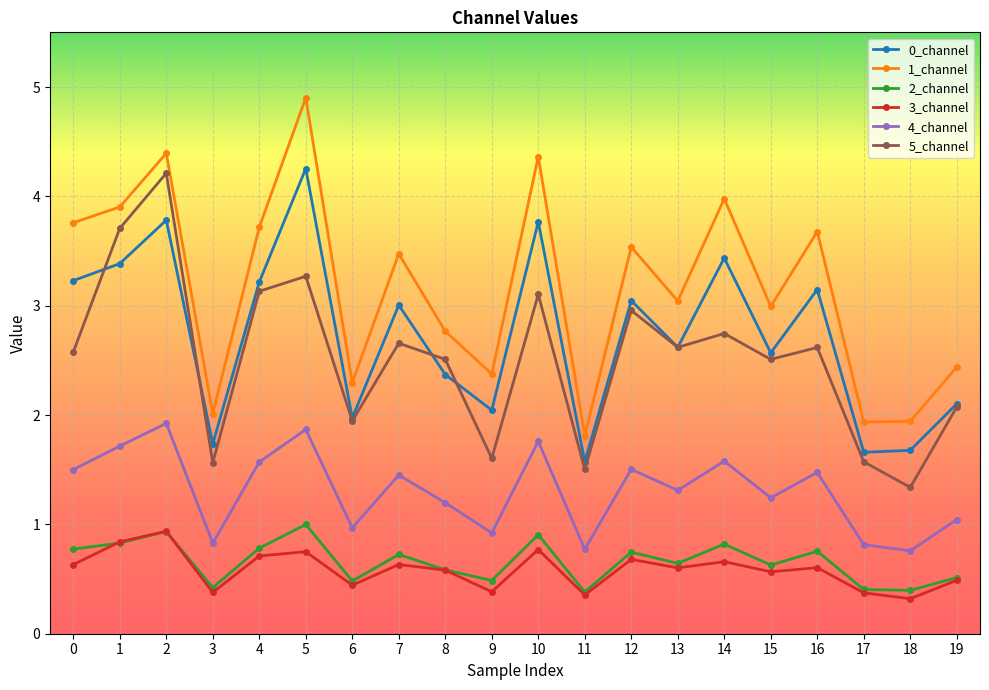

True or false: 0_channel and 1_channel intersect in this chart.

False